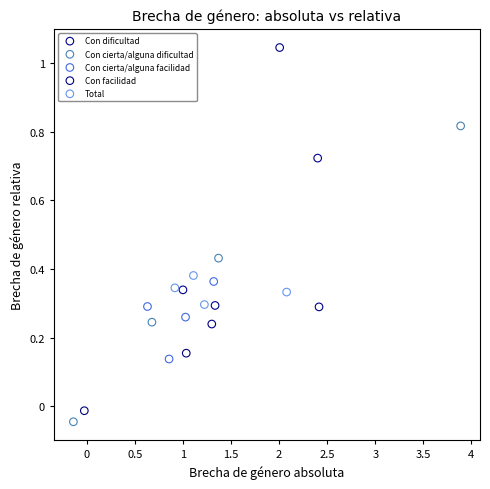

Which series contains the highest Y value?

Con facilidad